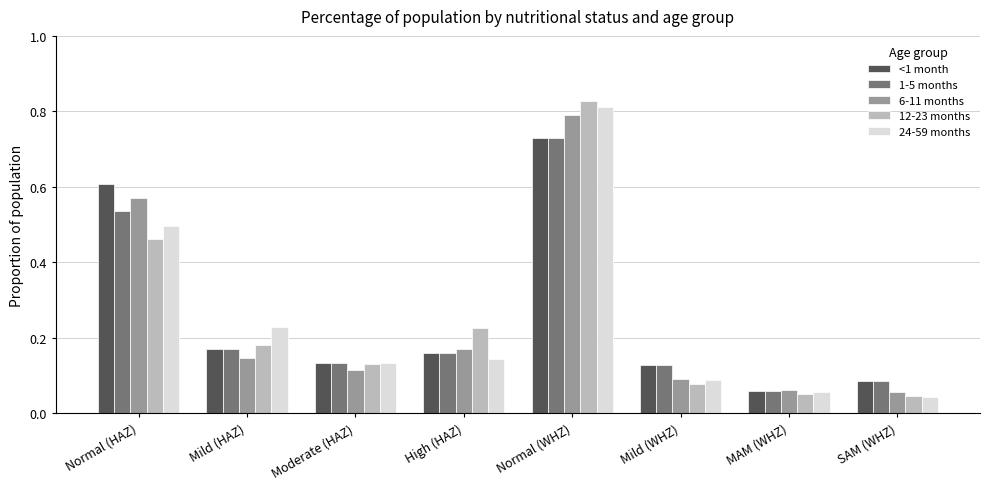

At which category is the sum across all series the highest?

Normal (WHZ)